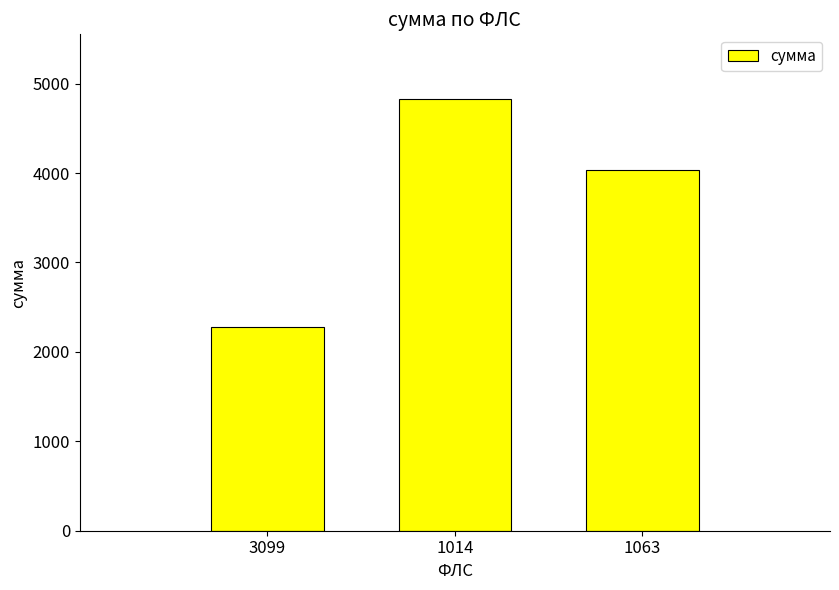

Which has a higher value, 1063 or 1014?

1014